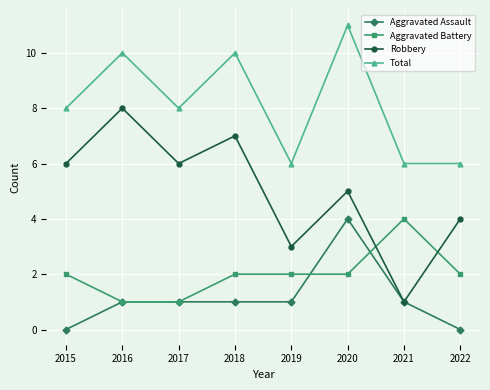

Which series changed the most between 2015 and 2020?

Aggravated Assault